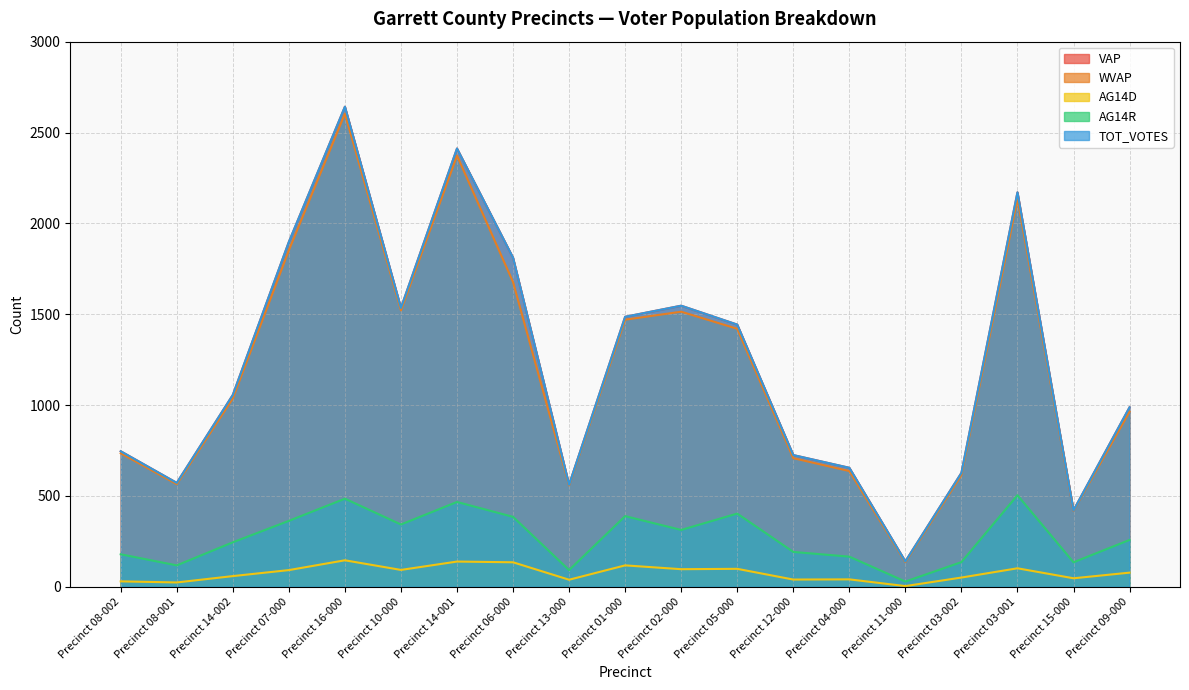

Which series has the largest total across all categories?

VAP